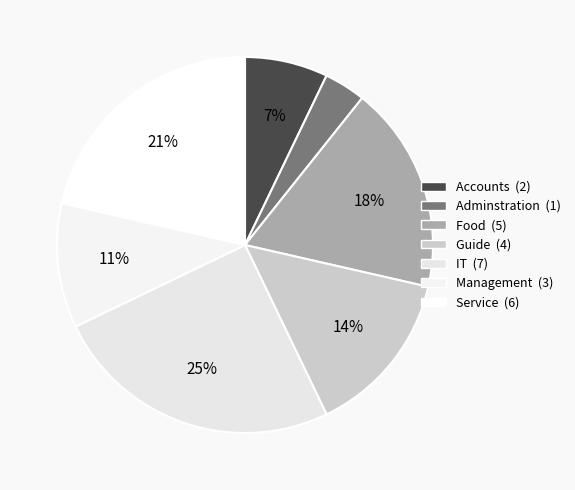

Between Food and Guide, which is larger?

Food